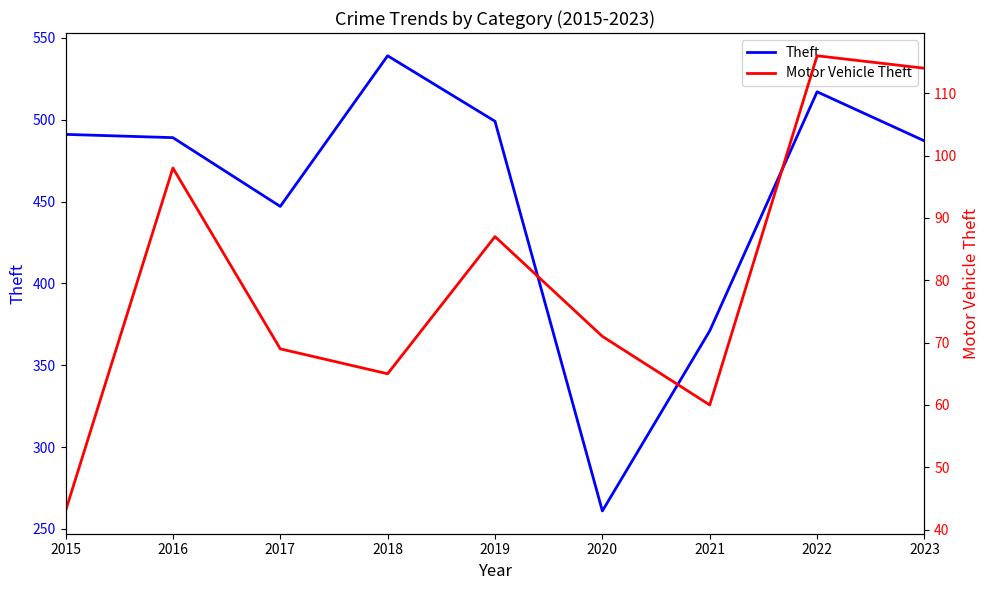

Reading left to right, extract all data points from this chart.

Theft: 491	489	447	539	499	261	371	517	487
Motor Vehicle Theft: 43	98	69	65	87	71	60	116	114